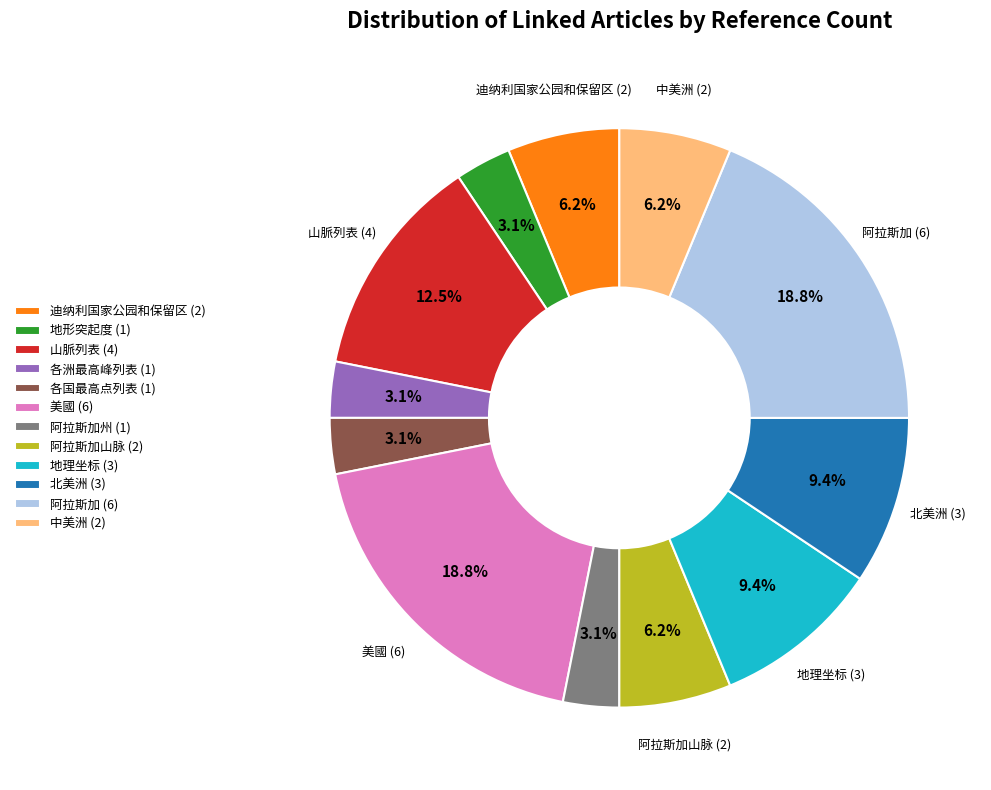

Is there a majority slice in this chart?

No